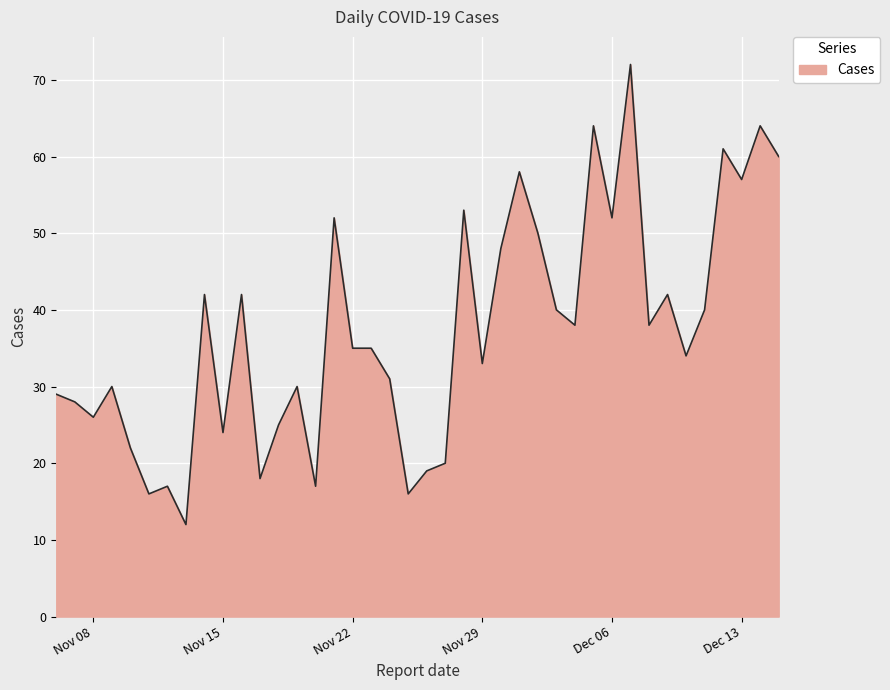

What is the greatest value displayed?

72